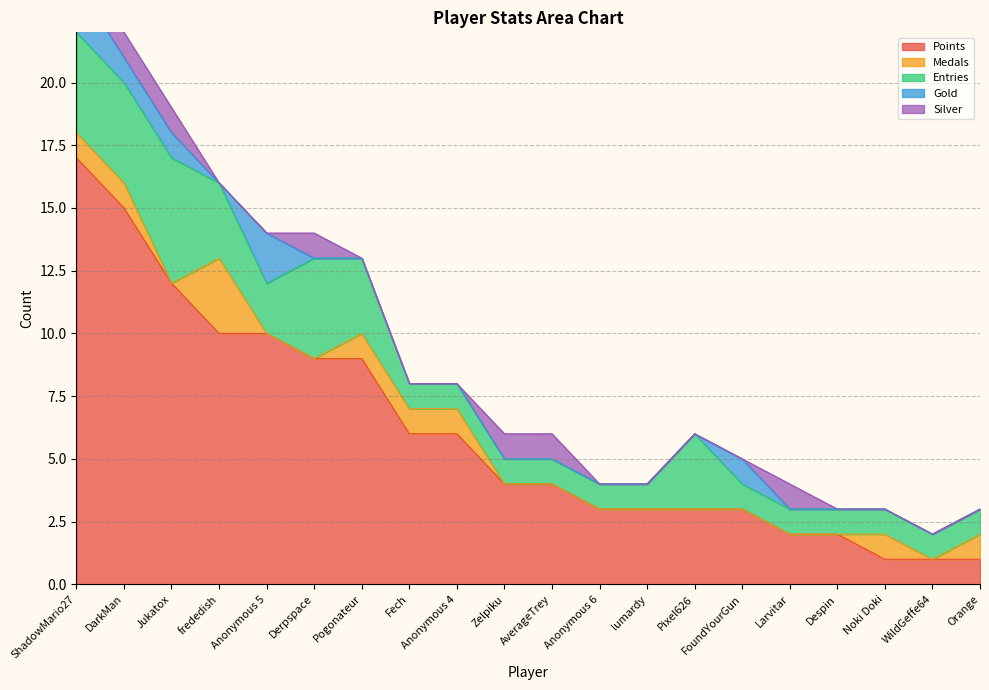

What is the value of the Points point at the 9th from the left?

6